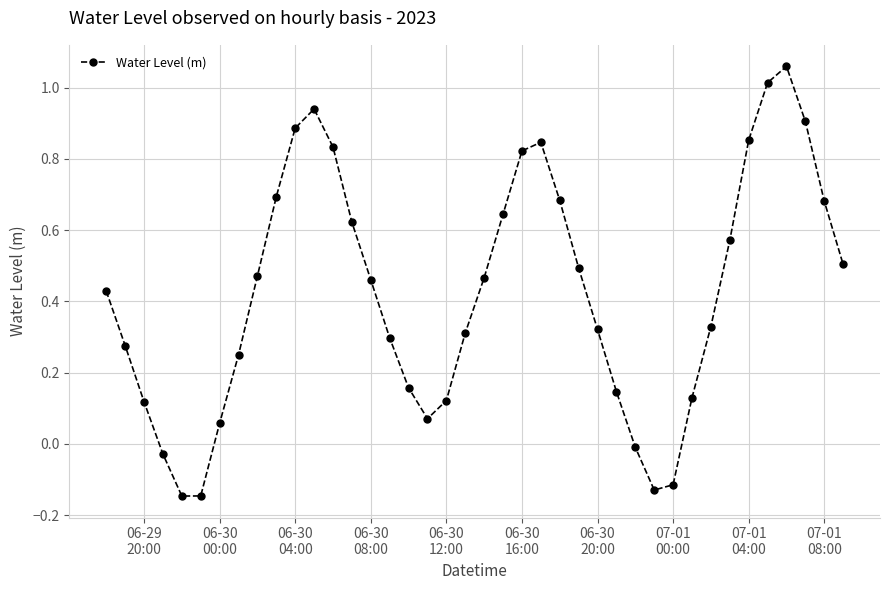

How many points are lower than both their immediate neighbors (excluding endpoints)?

3